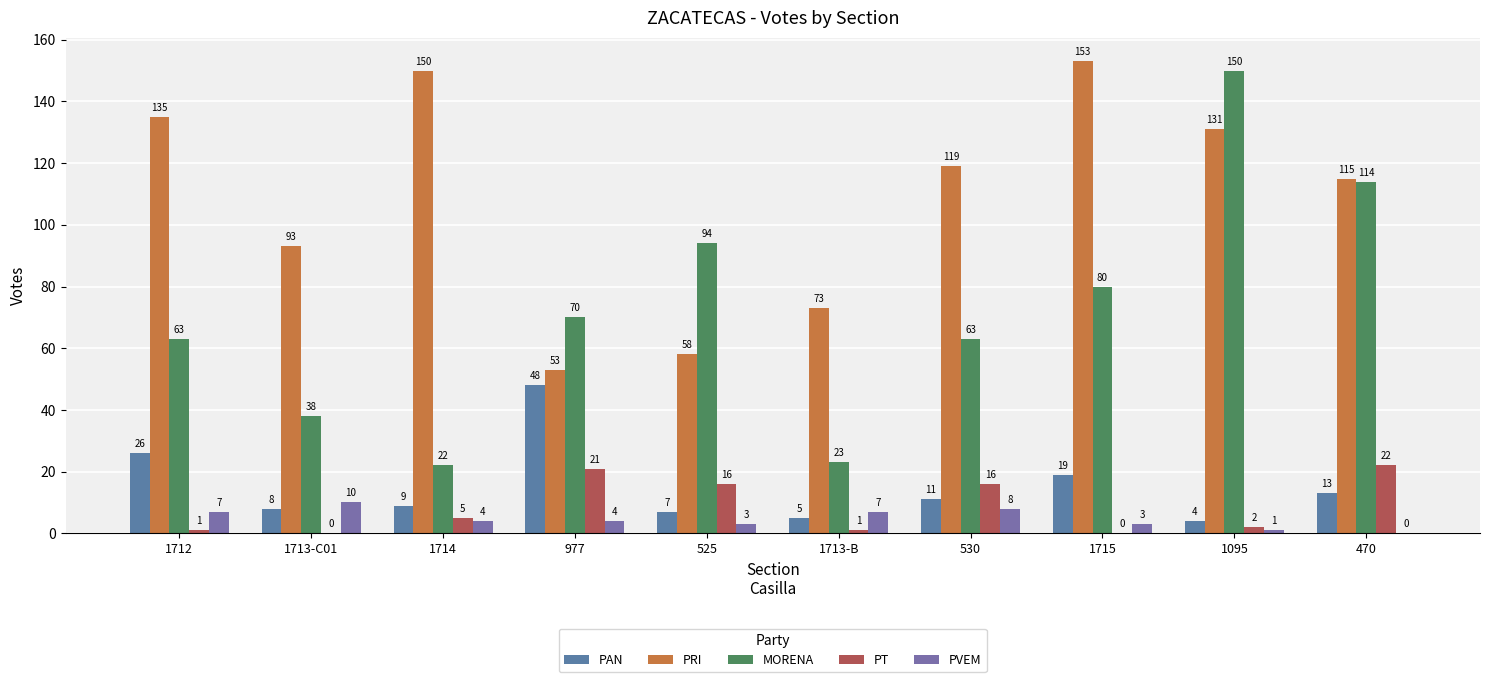

Which series has the largest total across all categories?

PRI